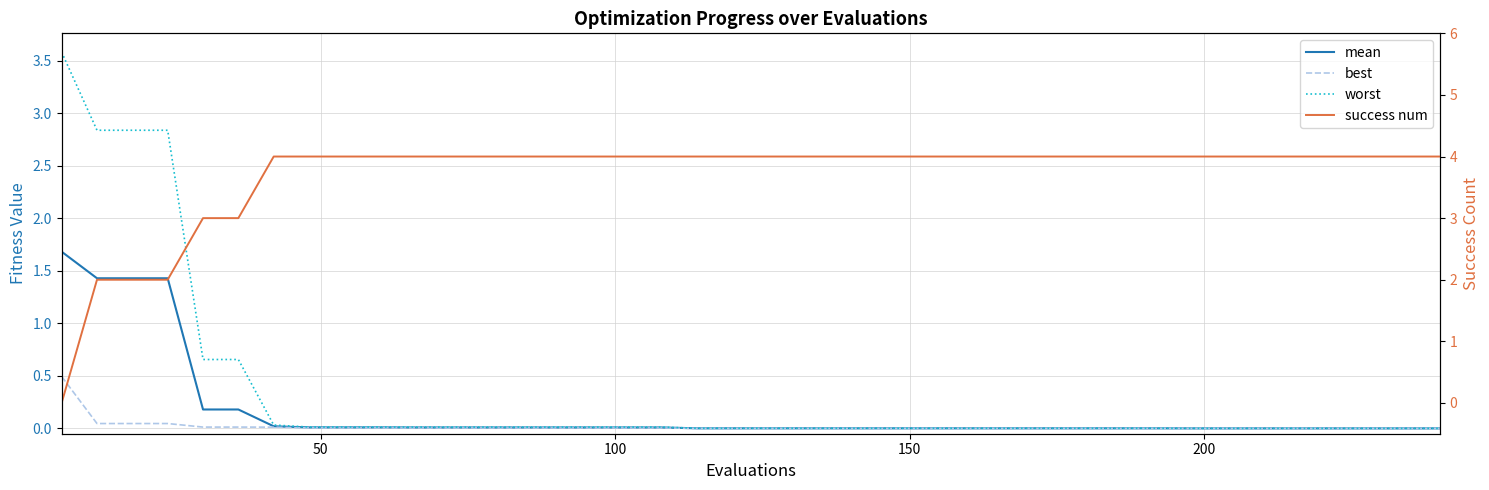

Reading right to left, extract all data points from this chart.

mean: 0.0	0.0	0.0	0.0	0.0	0.0	0.0	0.0	0.0	0.0	0.0	0.0	0.0	0.0	0.0	0.0	0.0	0.0	0.0	0.0	0.0	0.0	0.0	0.0	0.0	0.0	0.0	0.0	0.0	0.0	0.0	0.0	0.0	0.0	0.2	0.2	1.4	1.4	1.4	1.7
best: 0.0	0.0	0.0	0.0	0.0	0.0	0.0	0.0	0.0	0.0	0.0	0.0	0.0	0.0	0.0	0.0	0.0	0.0	0.0	0.0	0.0	0.0	0.0	0.0	0.0	0.0	0.0	0.0	0.0	0.0	0.0	0.0	0.0	0.0	0.0	0.0	0.0	0.0	0.0	0.5
worst: 0.0	0.0	0.0	0.0	0.0	0.0	0.0	0.0	0.0	0.0	0.0	0.0	0.0	0.0	0.0	0.0	0.0	0.0	0.0	0.0	0.0	0.0	0.0	0.0	0.0	0.0	0.0	0.0	0.0	0.0	0.0	0.0	0.0	0.0	0.7	0.7	2.8	2.8	2.8	3.6
success num: 4.0	4.0	4.0	4.0	4.0	4.0	4.0	4.0	4.0	4.0	4.0	4.0	4.0	4.0	4.0	4.0	4.0	4.0	4.0	4.0	4.0	4.0	4.0	4.0	4.0	4.0	4.0	4.0	4.0	4.0	4.0	4.0	4.0	4.0	3.0	3.0	2.0	2.0	2.0	0.0